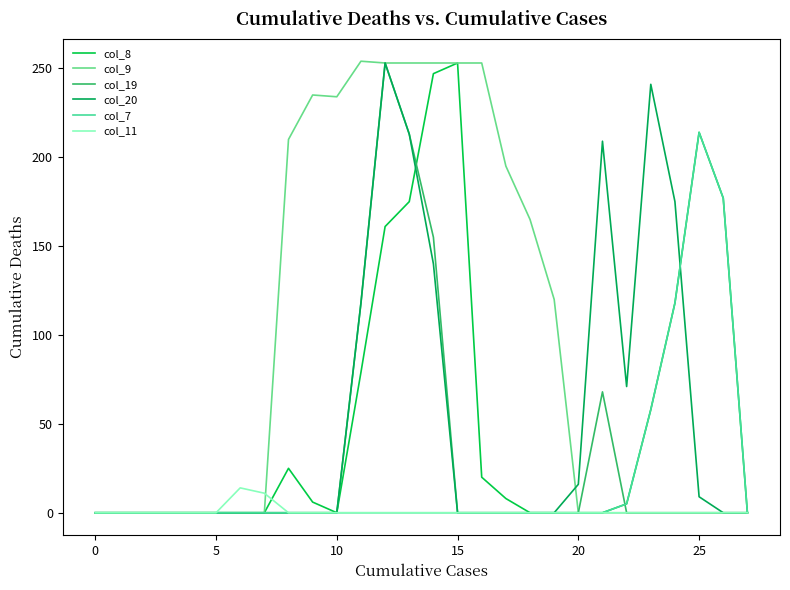

How many series are shown in this chart?

6